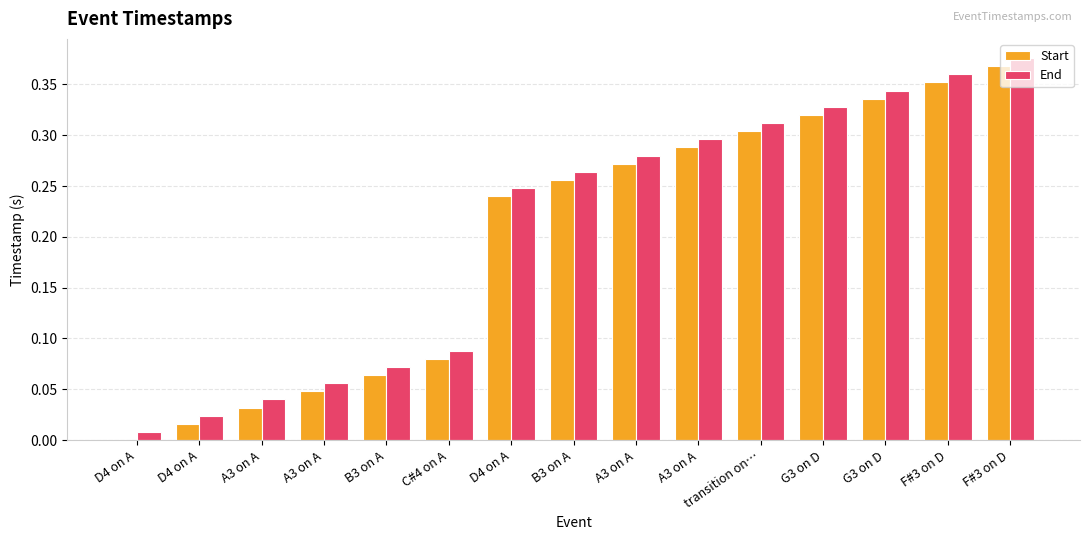

How many series are shown in this chart?

2